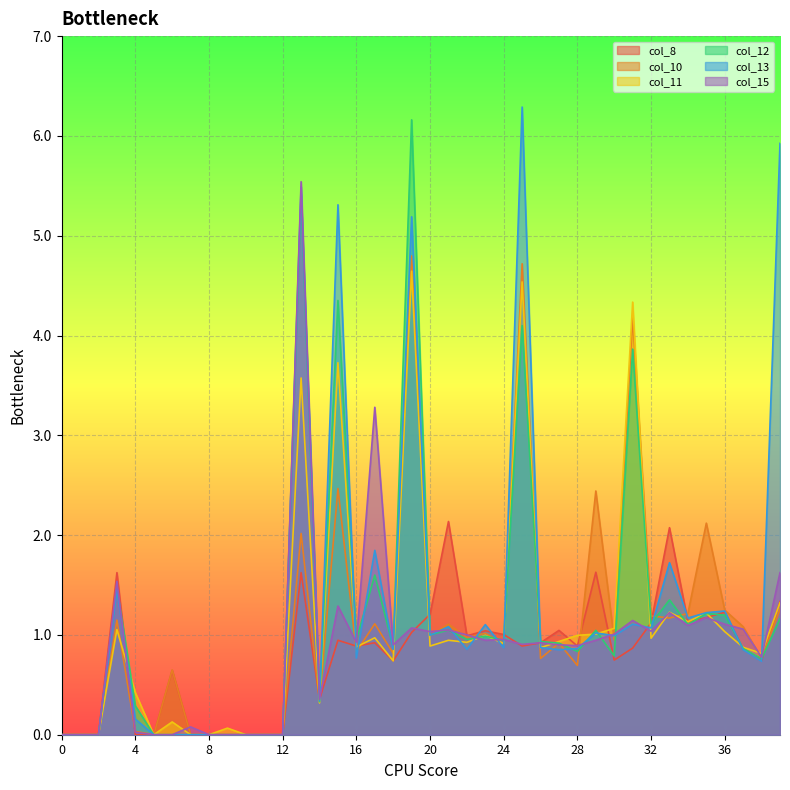

What is the value of the col_11 point at the 23rd from the left?

0.9